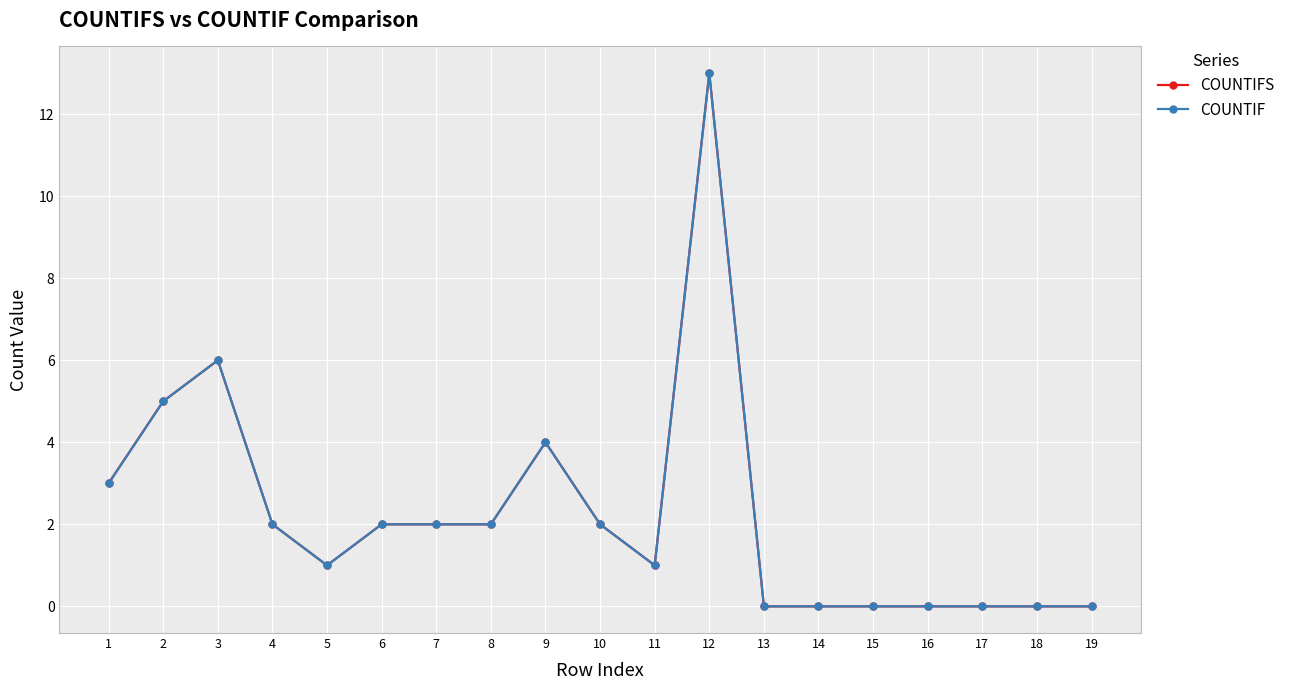

At which category does COUNTIF reach its first local valley?

5